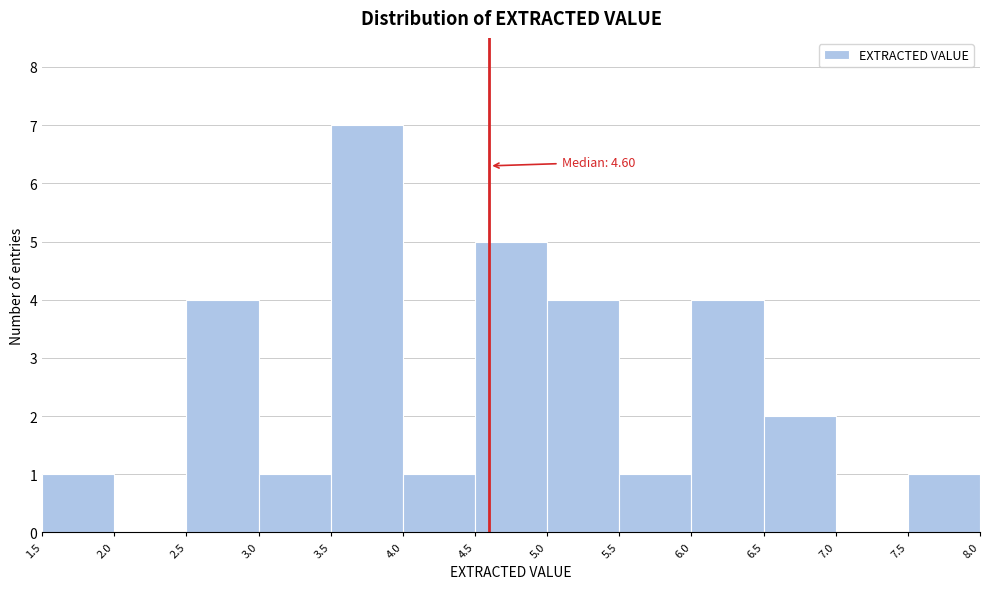

Which range on the x-axis has the tallest bar?

3.5 to 4.0